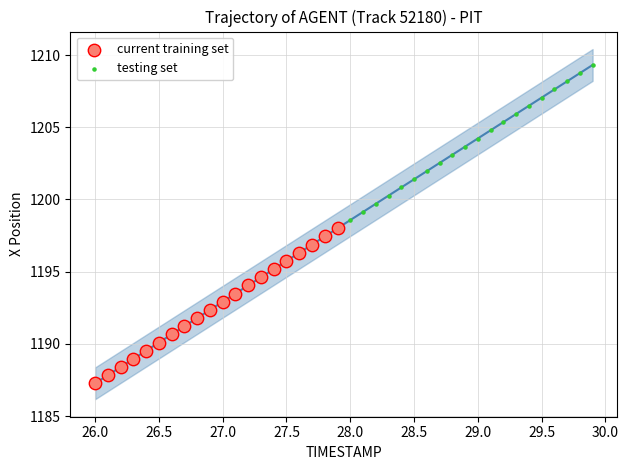

Which series reaches the maximum Y coordinate?

testing set